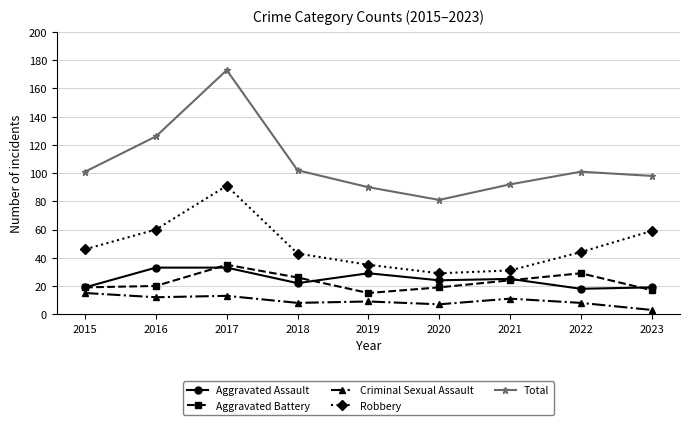

Reading left to right, transcribe all the data shown in this chart.

Aggravated Assault: 19	33	33	22	29	24	25	18	19
Aggravated Battery: 19	20	35	26	15	19	24	29	17
Criminal Sexual Assault: 15	12	13	8	9	7	11	8	3
Robbery: 46	60	91	43	35	29	31	44	59
Total: 101	126	173	102	90	81	92	101	98